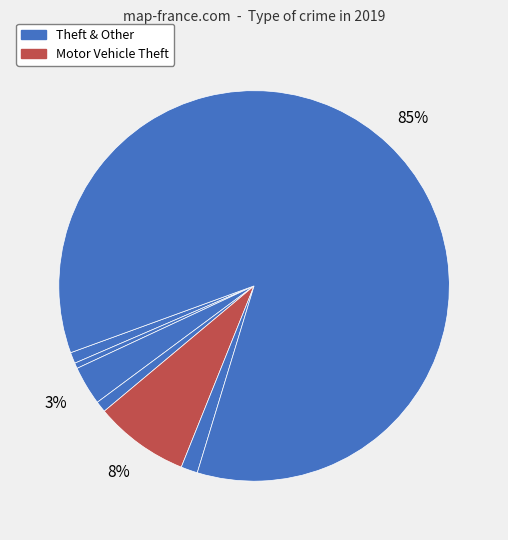

How many slices are in this pie chart?

7